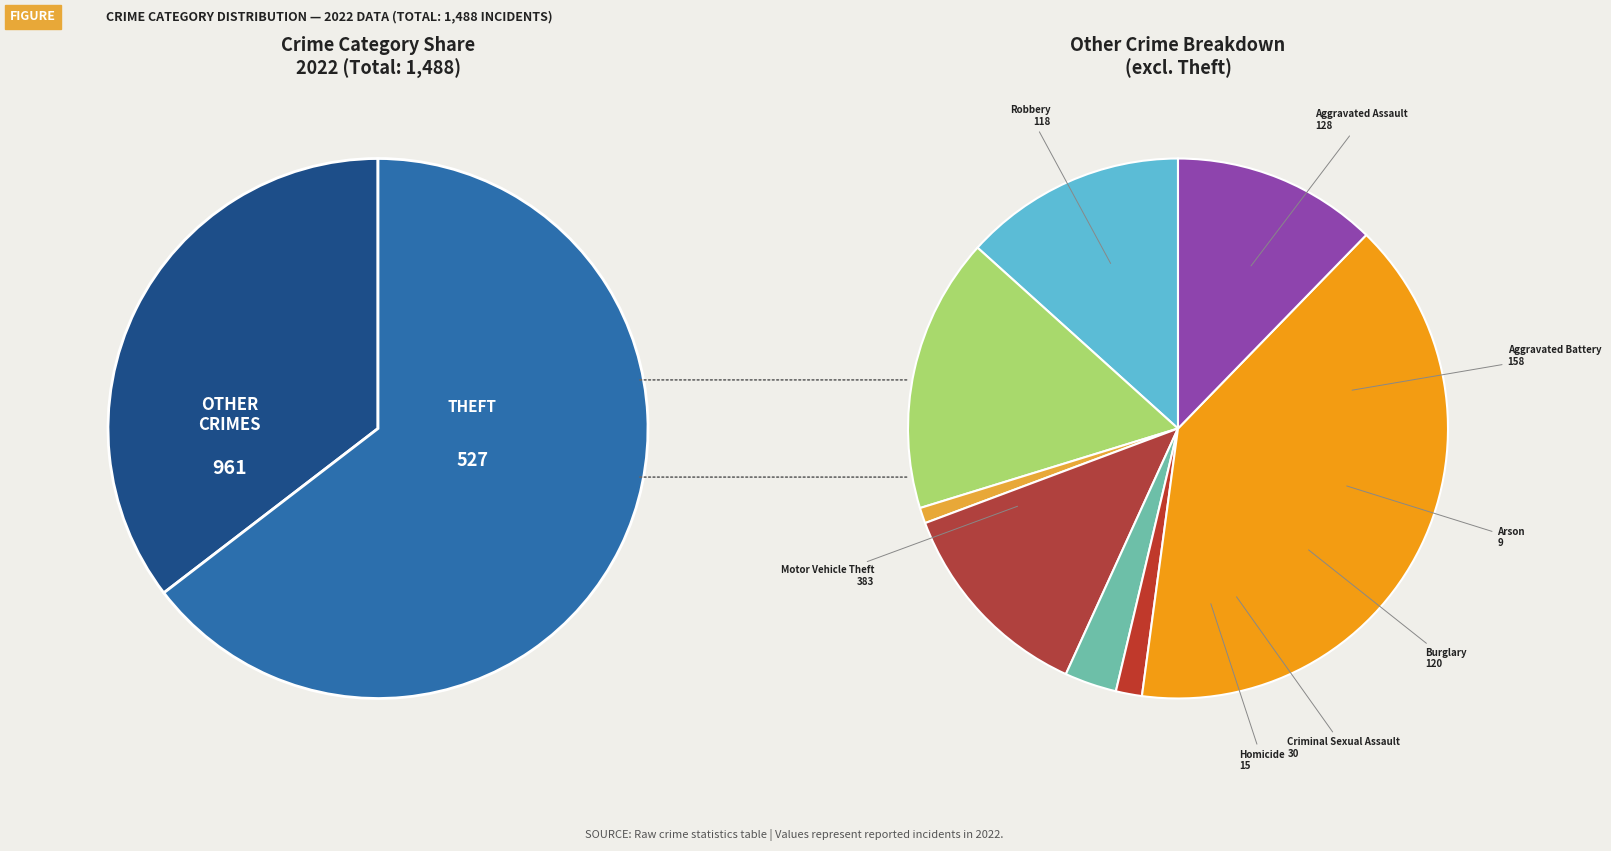

Does Aggravated Battery represent more than half of the total?

No